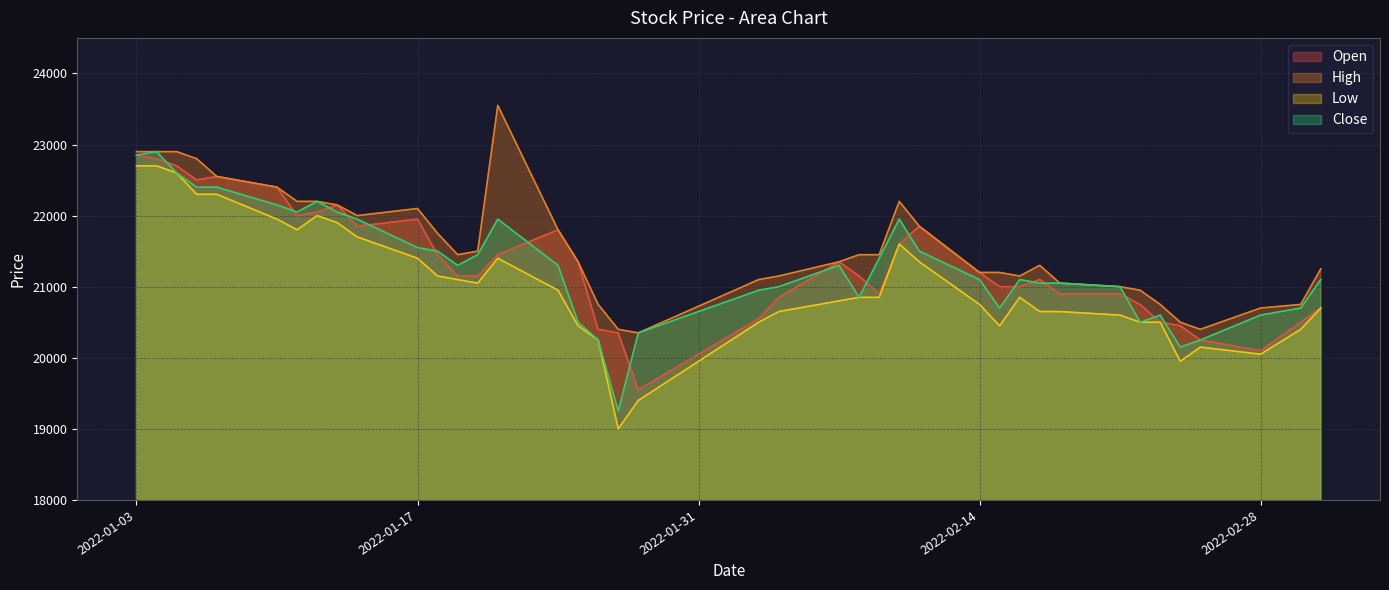

How many lines are shown in the chart?

4